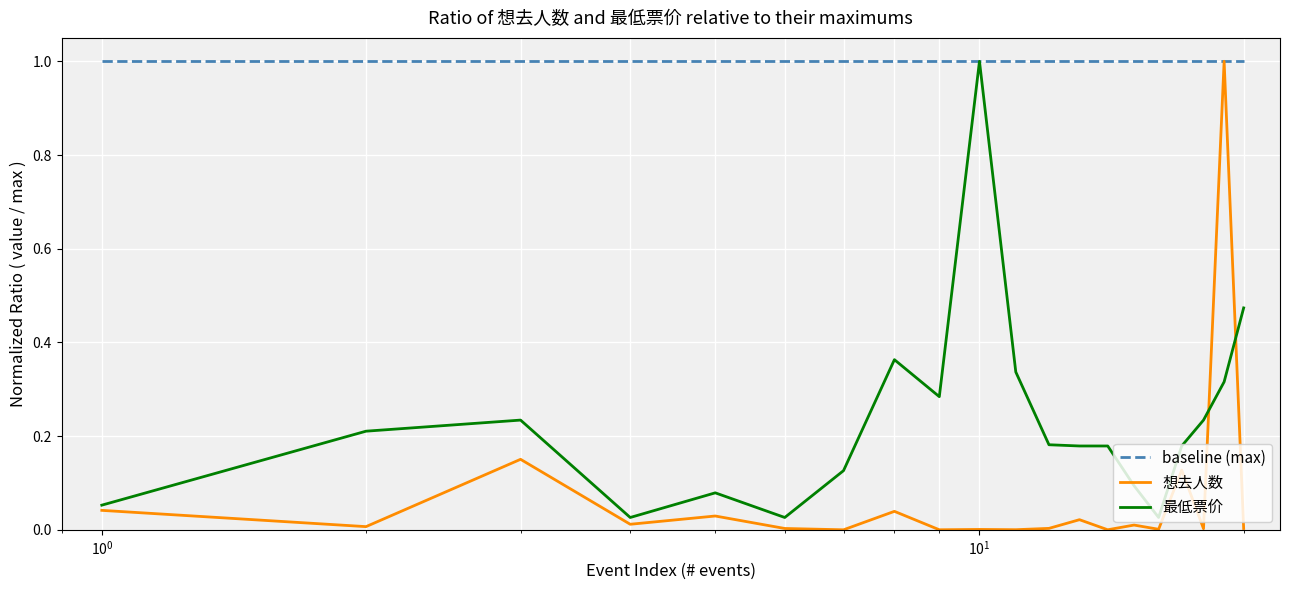

What is the maximum value shown in the chart?

1.0